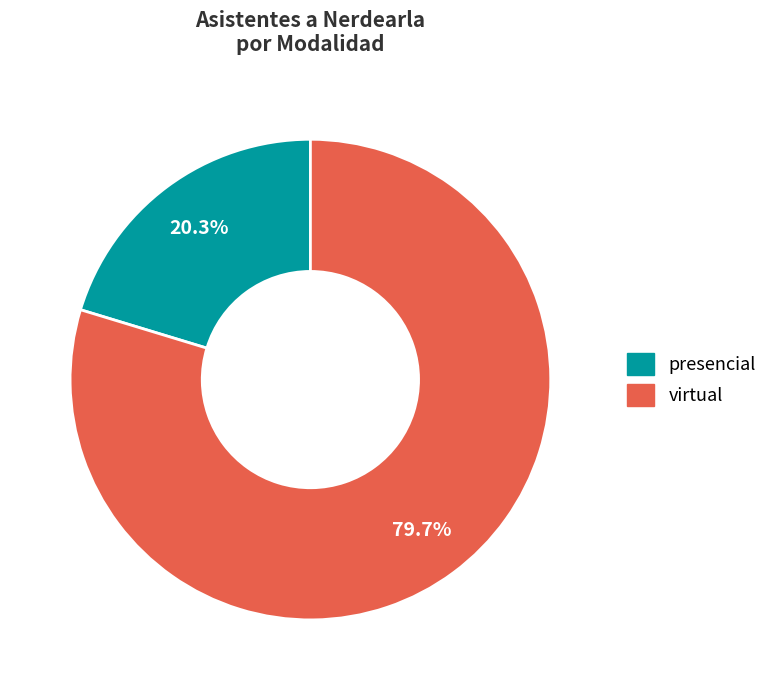

Is there a majority slice in this chart?

Yes